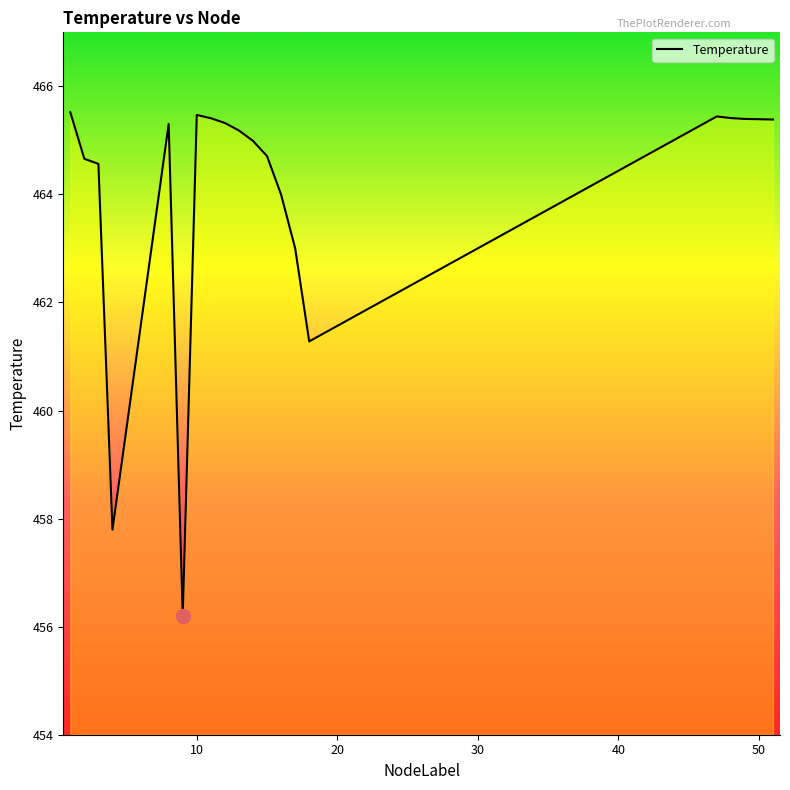

Reading left to right, what are all the values shown in this chart?

465.5	464.7	464.6	457.8	465.3	456.2	465.5	465.4	465.3	465.2	465.0	464.7	464.0	463.0	461.3	465.4	465.4	465.4	465.4	465.4